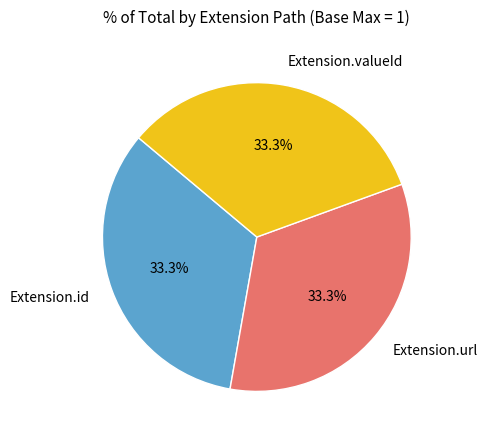

Is there a majority slice in this chart?

No